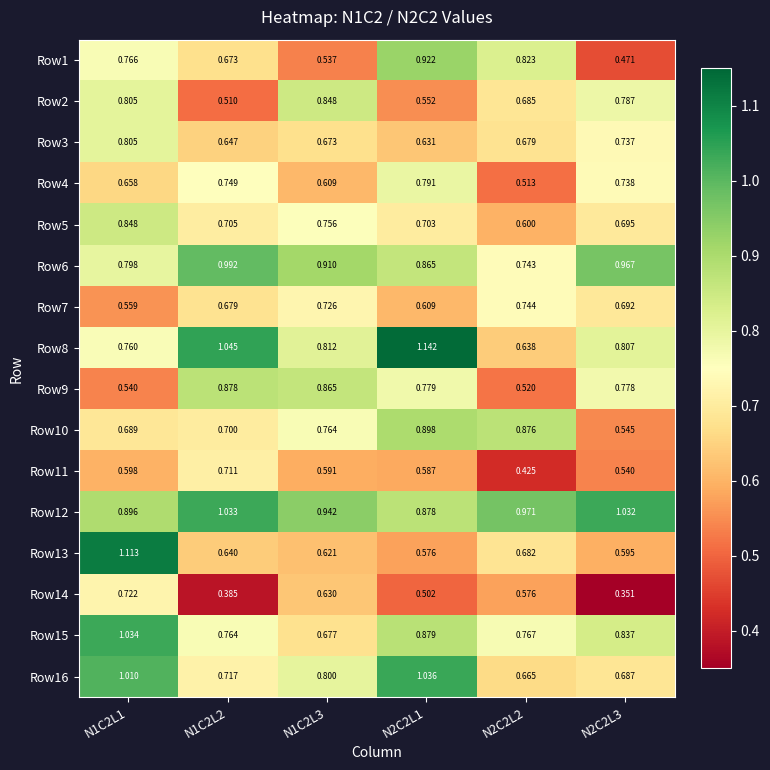

Is the value of Row4 at N1C2L1 greater than the value of Row8 at N2C2L1?

No